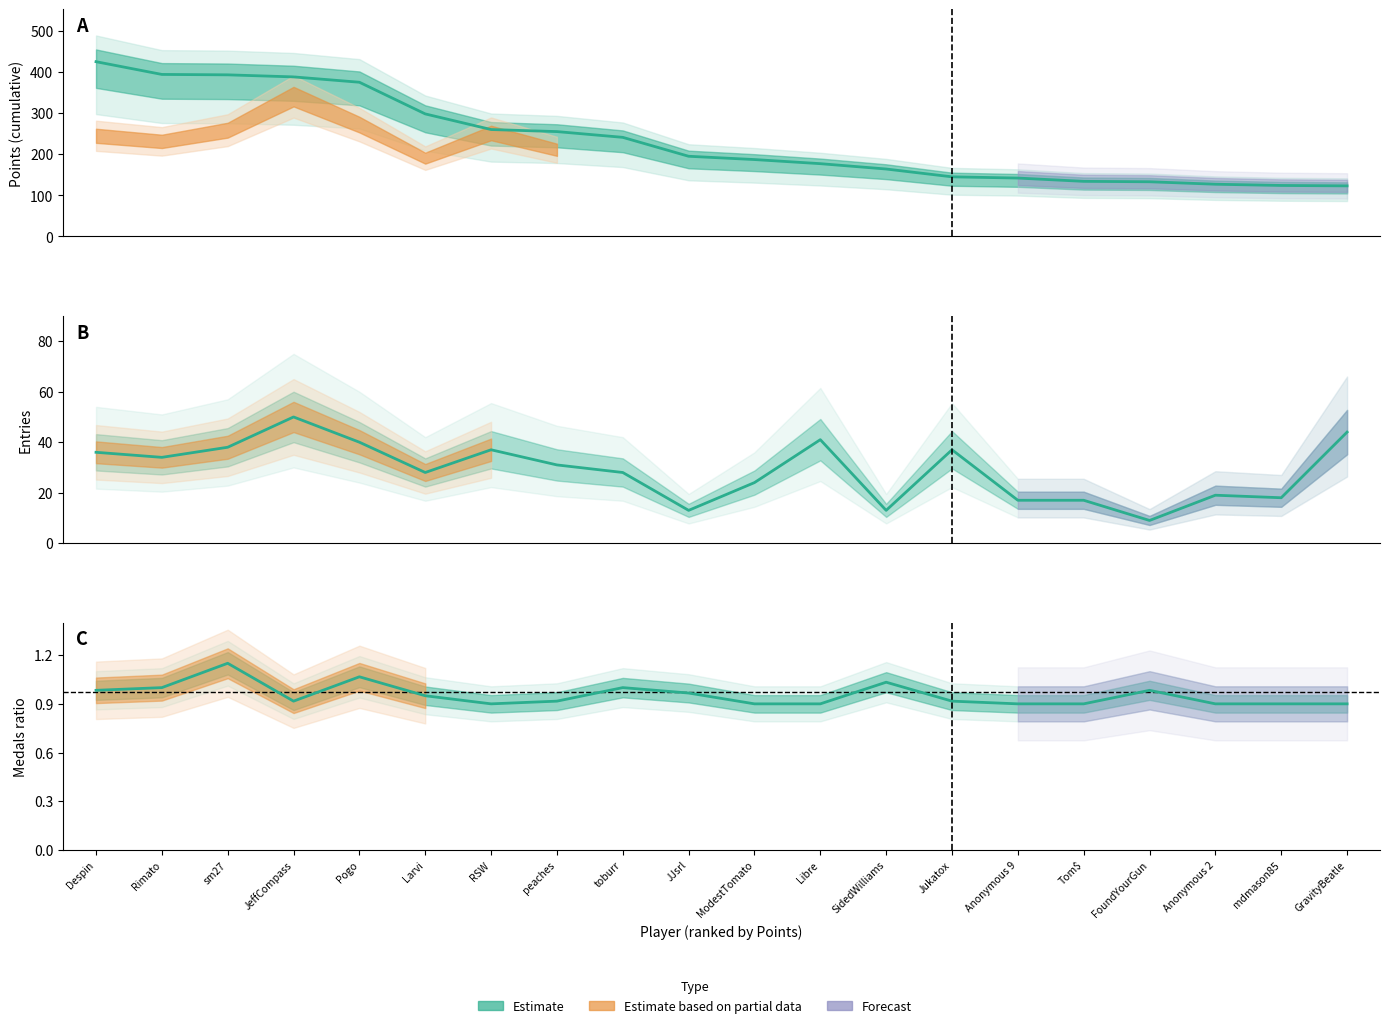

What is the lowest value of the Entries series?

9